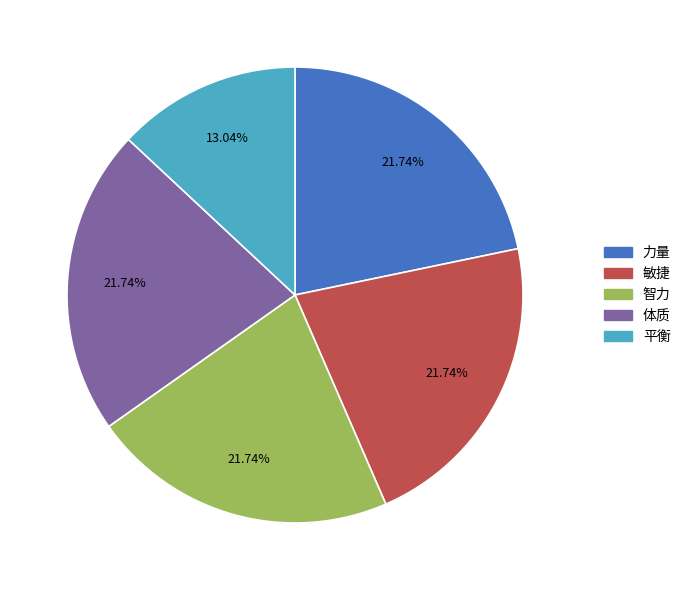

Combined, do 智力 and 平衡 account for over 50%?

No